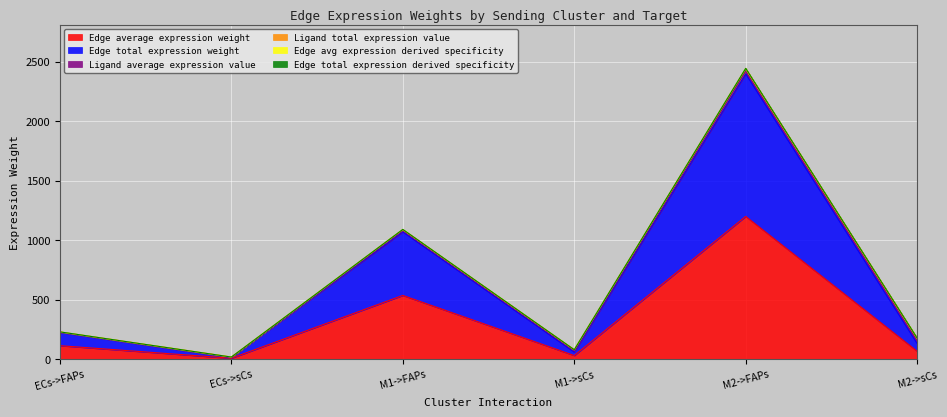

What is the maximum value for Edge total expression weight?

2397.7